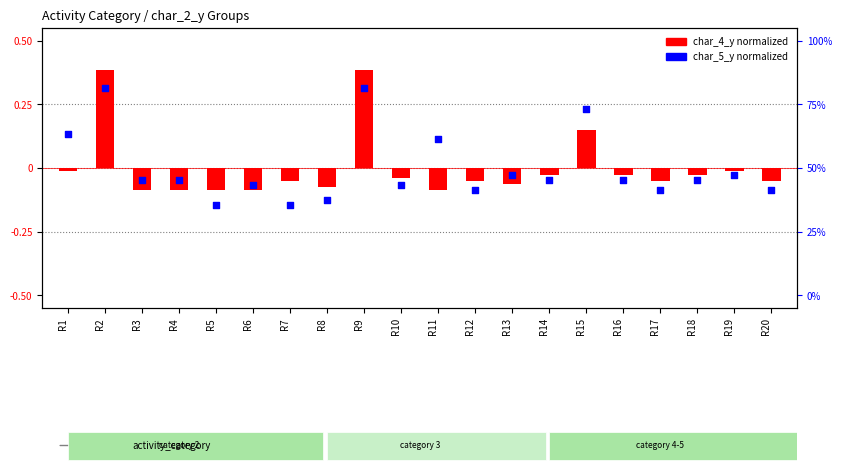

Which series contains the lowest Y value?

char_5_y (normalized)